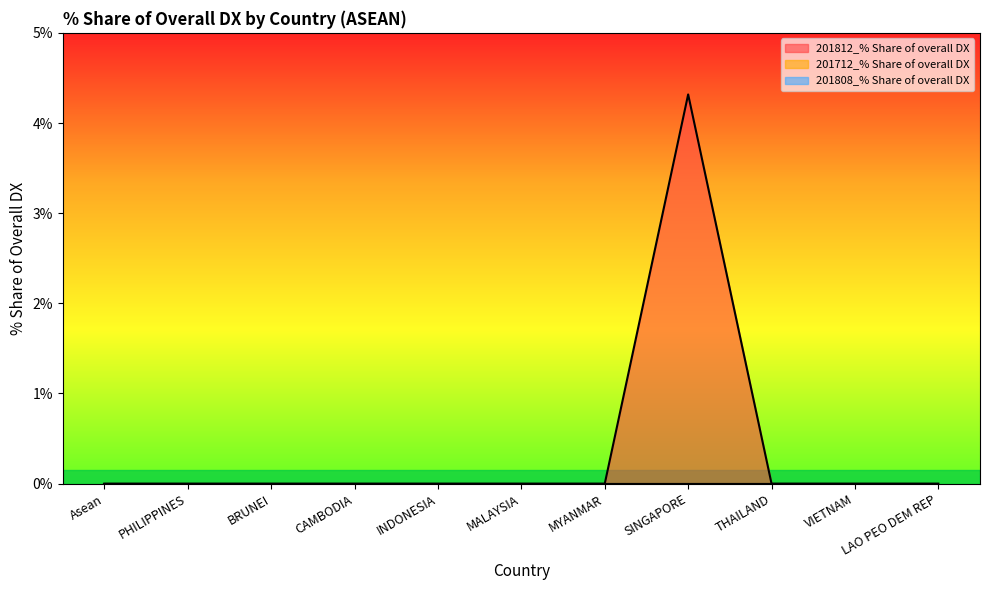

Rank the series by their maximum value, from highest to lowest.

201812_% Share of overall DX, 201712_% Share of overall DX, 201808_% Share of overall DX